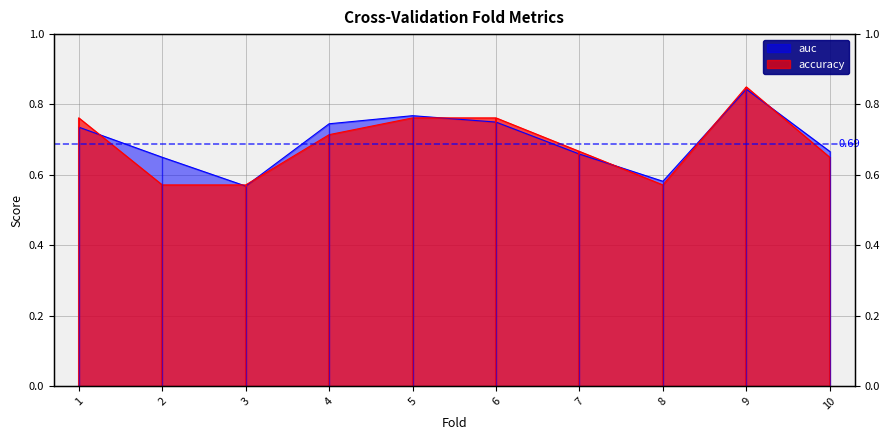

Reading left to right, what are all the values shown in this chart?

accuracy: 0.8	0.6	0.6	0.7	0.8	0.8	0.7	0.6	0.8	0.7
auc: 0.7	0.7	0.6	0.7	0.8	0.8	0.7	0.6	0.8	0.7